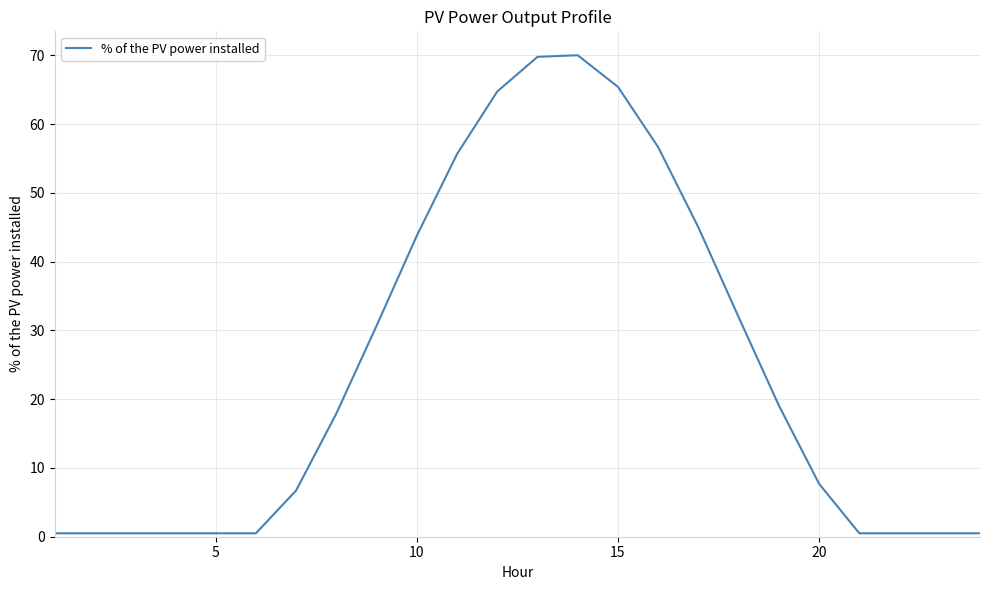

What is the maximum value shown in the chart?

70.0